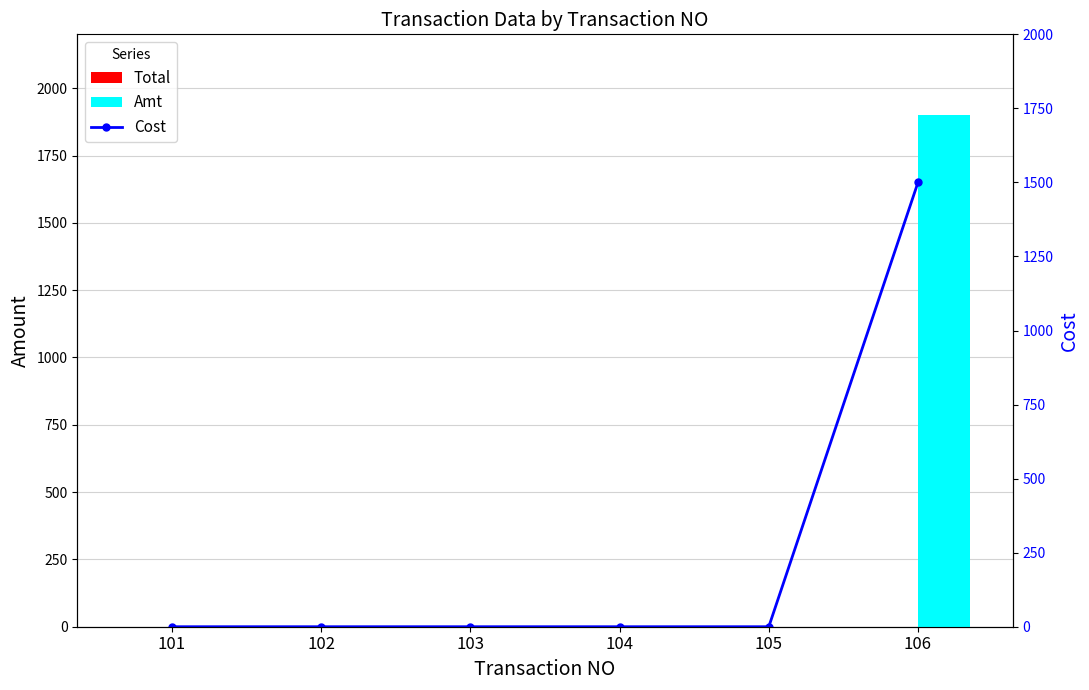

What is the maximum value shown in the chart?

1900